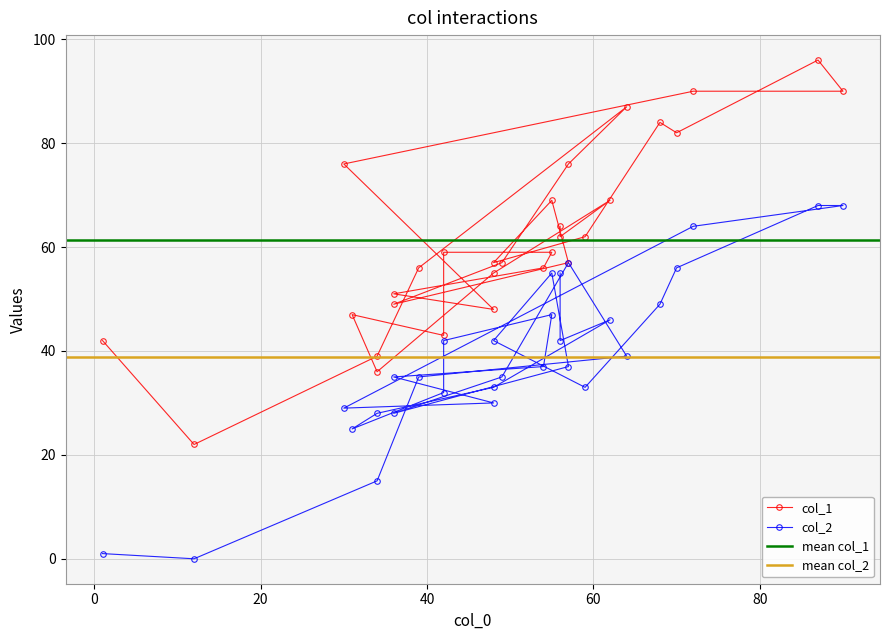

True or false: col_2 and col_1 cross at least once.

False